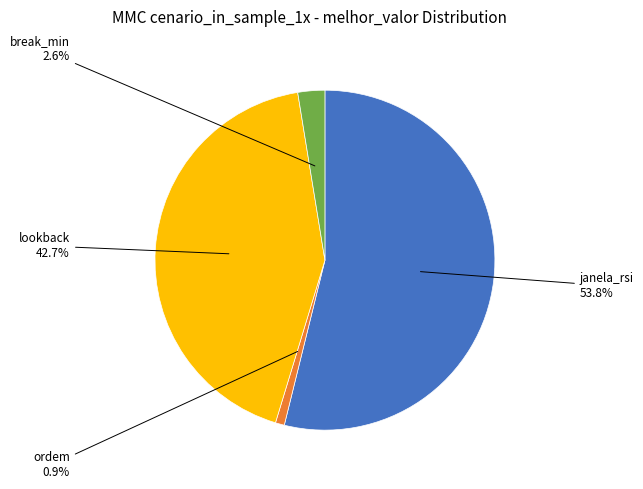

How many segments does this pie chart have?

4